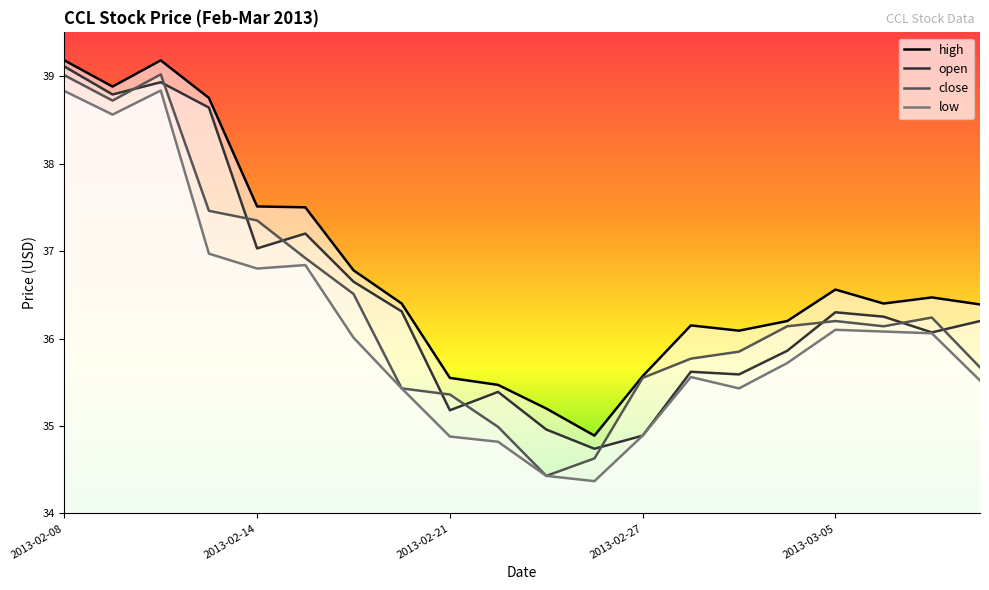

True or false: close has a value of 11.6 at 2013-02-11.

False